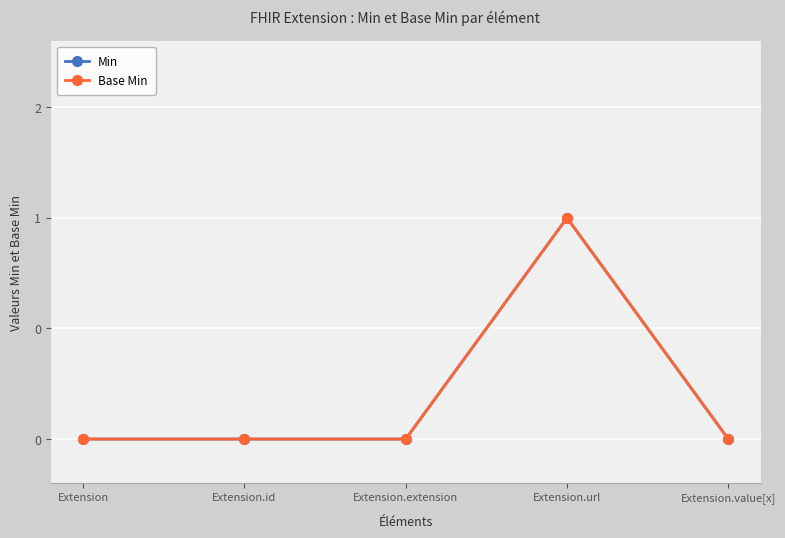

Rank the series at Extension.extension from lowest to highest value.

Min, Base Min